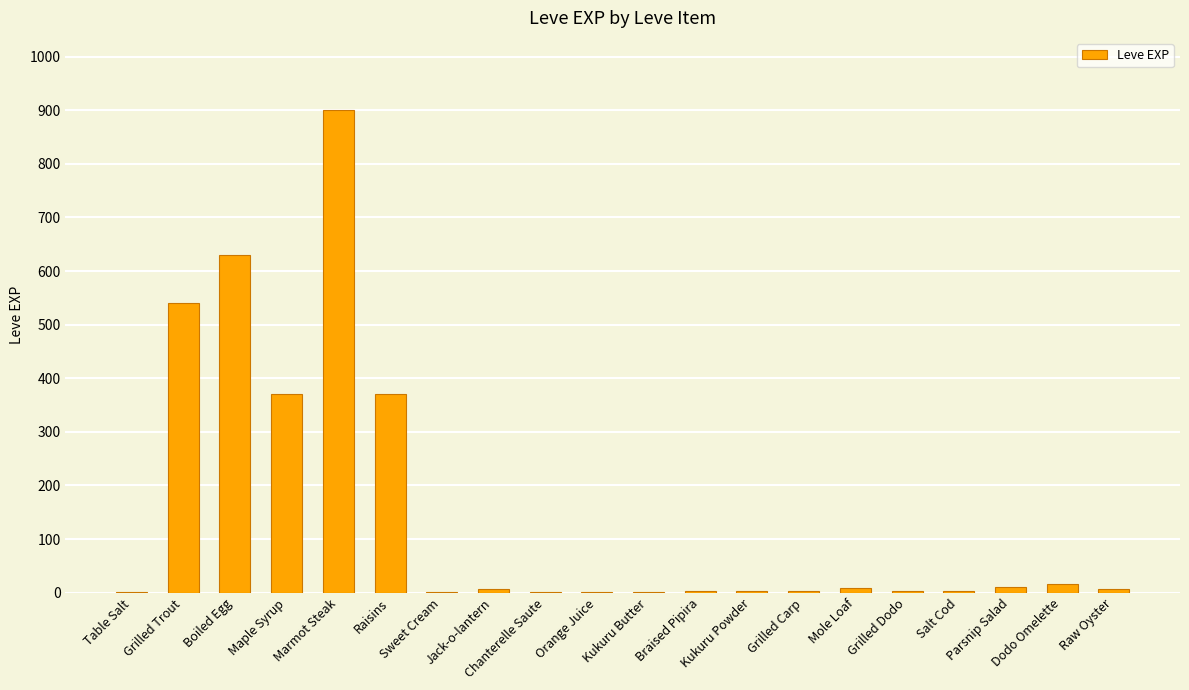

Count the number of categories in the chart.

20